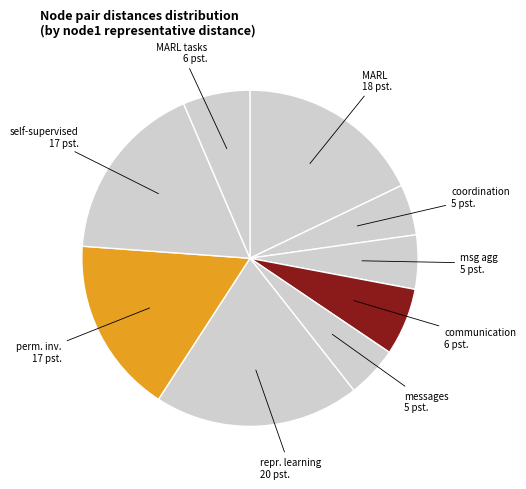

How many segments does this pie chart have?

9